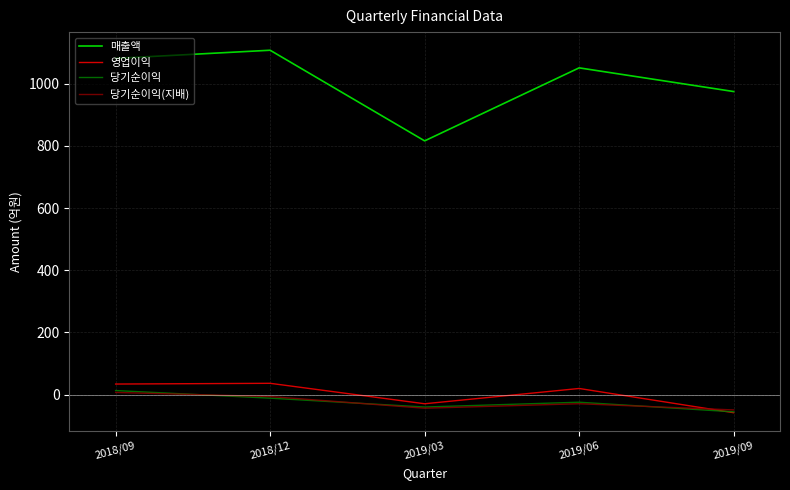

How many values in 영업이익 are above zero?

3